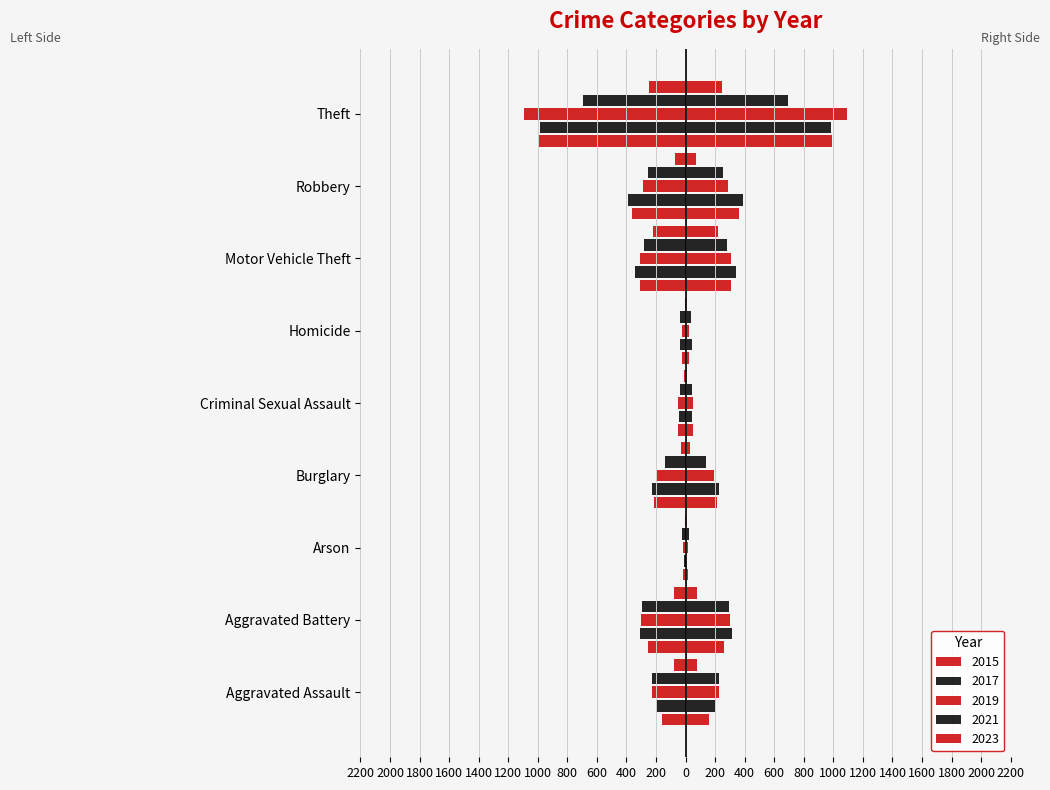

How many groups of bars are there?

9